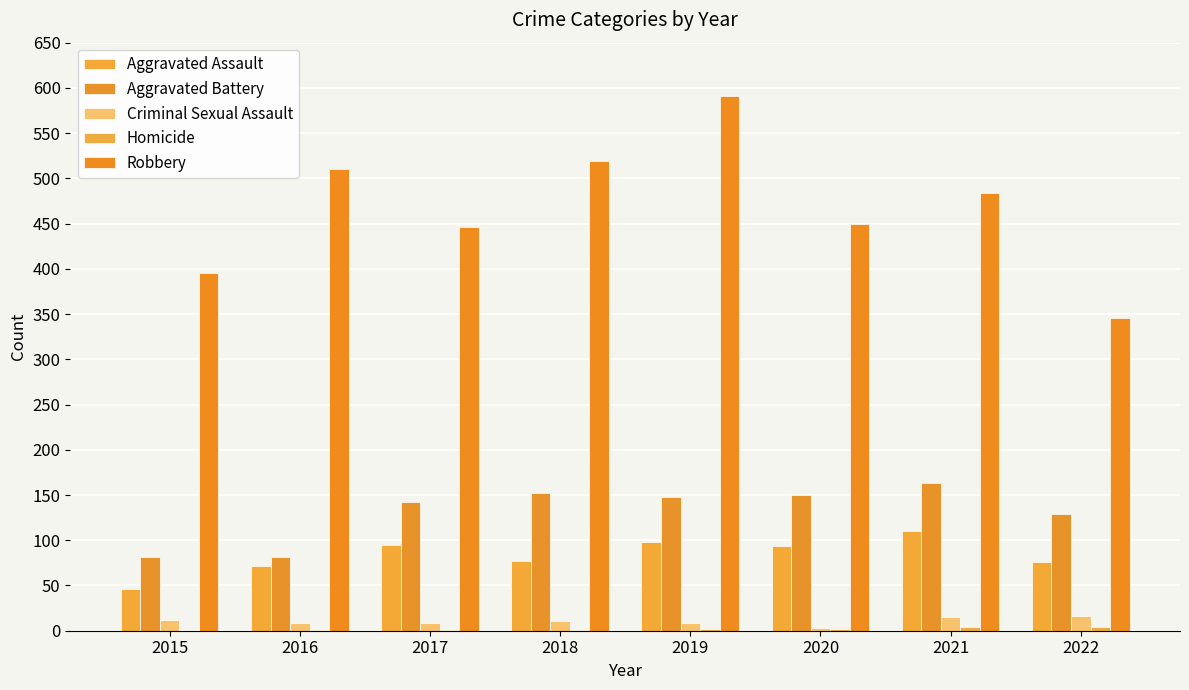

Count the number of data series in this chart.

5